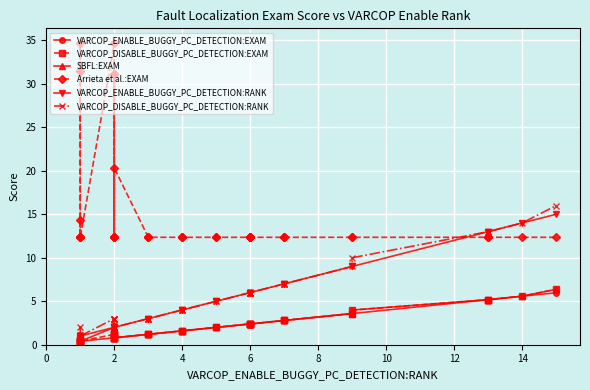

Count the number of categories in the chart.

40